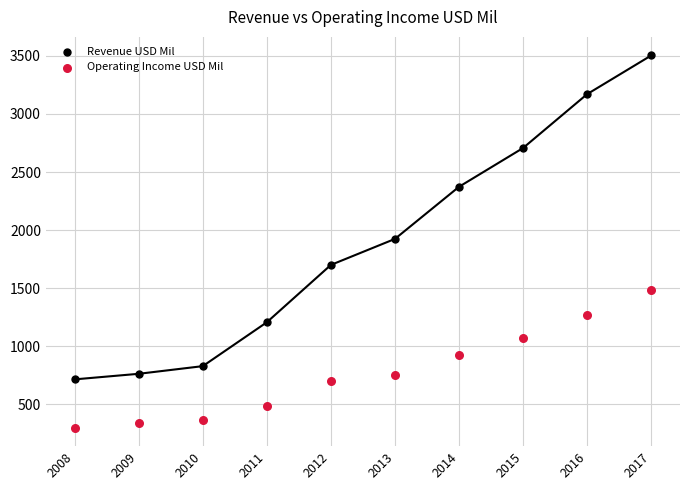

Which series contains the highest Y value?

Revenue USD Mil